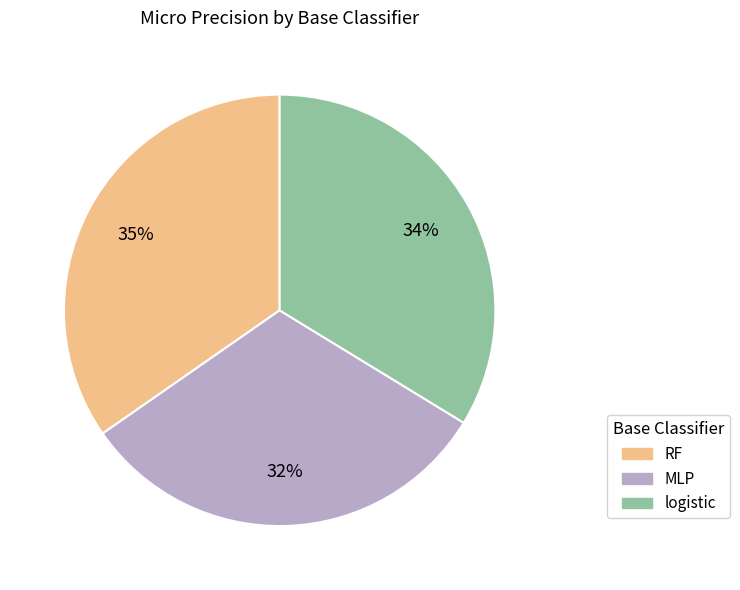

What percentage is the MLP slice, to the nearest percent?

32%